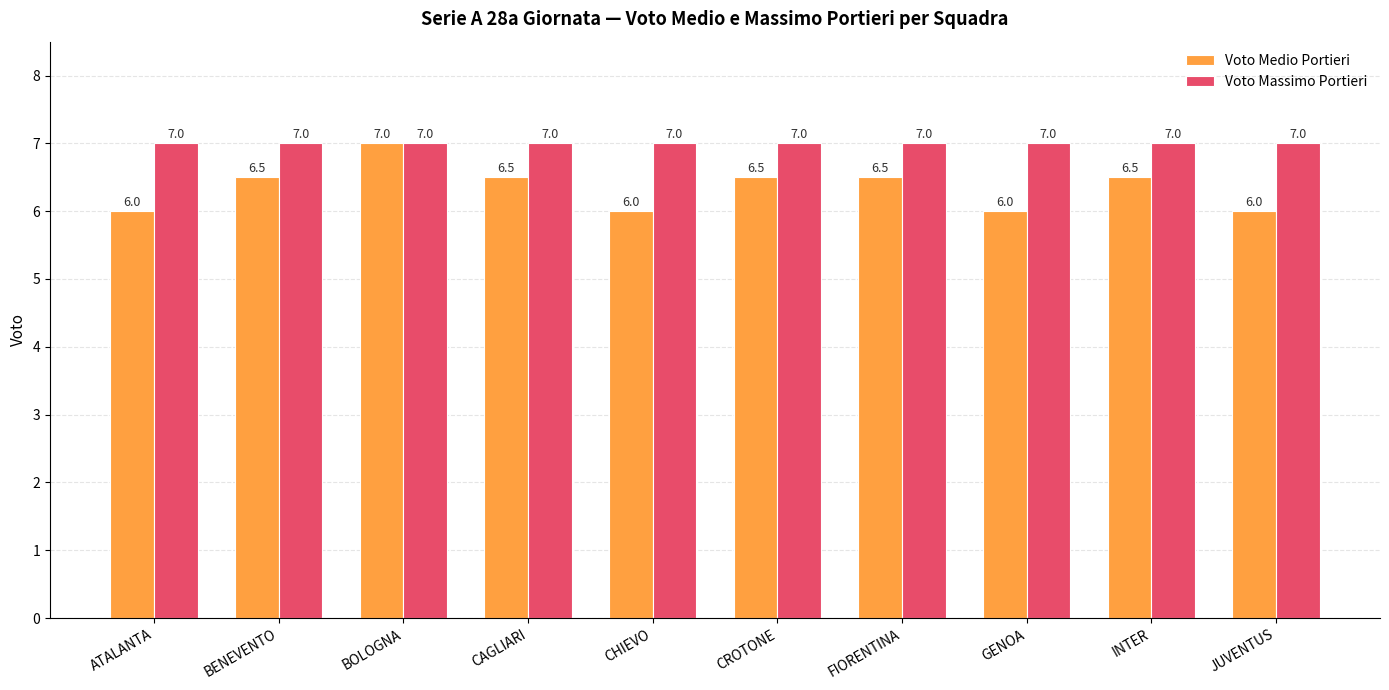

What position from the left is CAGLIARI?

4